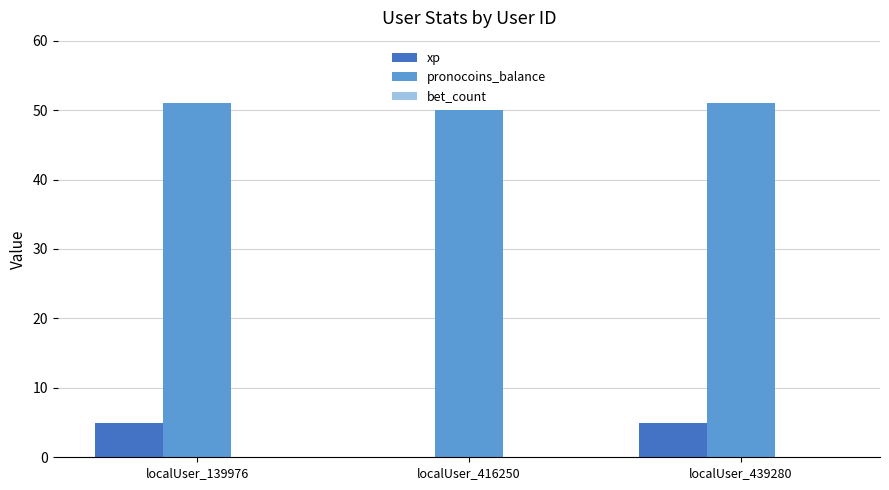

Between localUser_416250 and localUser_439280, which series saw the biggest shift?

xp